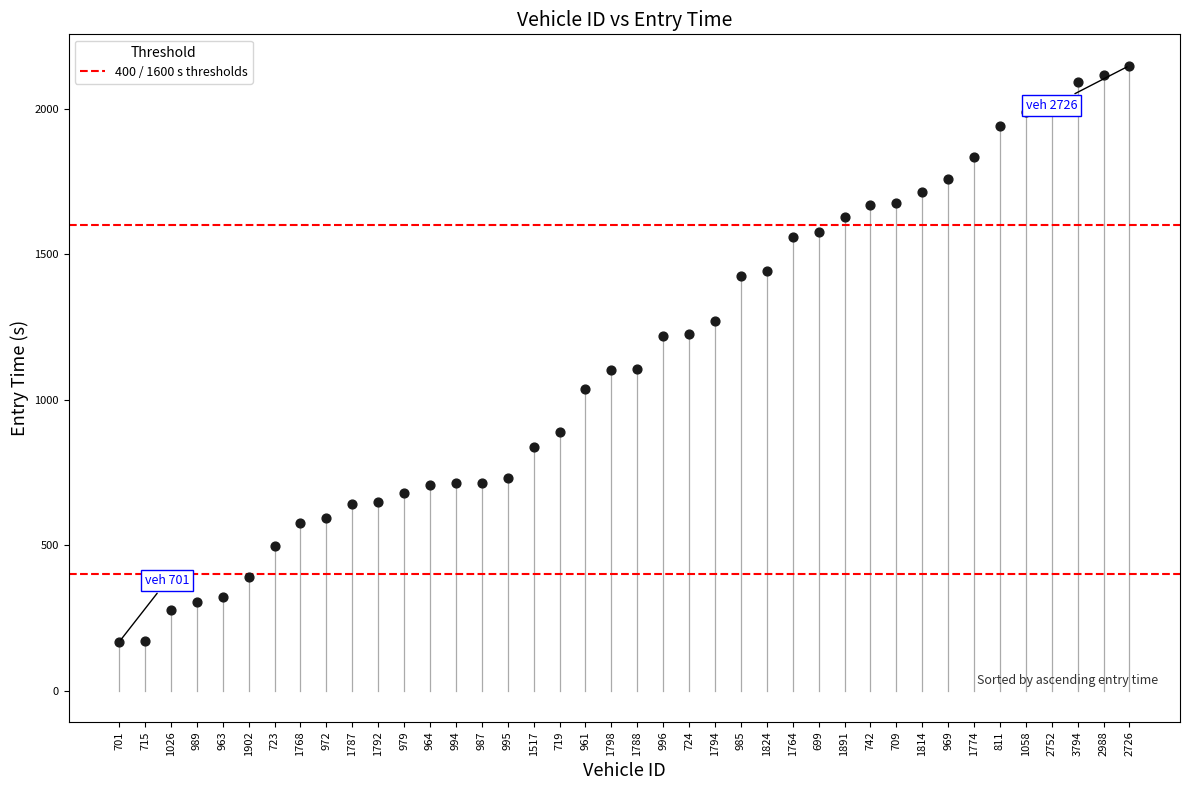

What is the range of Y values (max minus min)?

1982.3